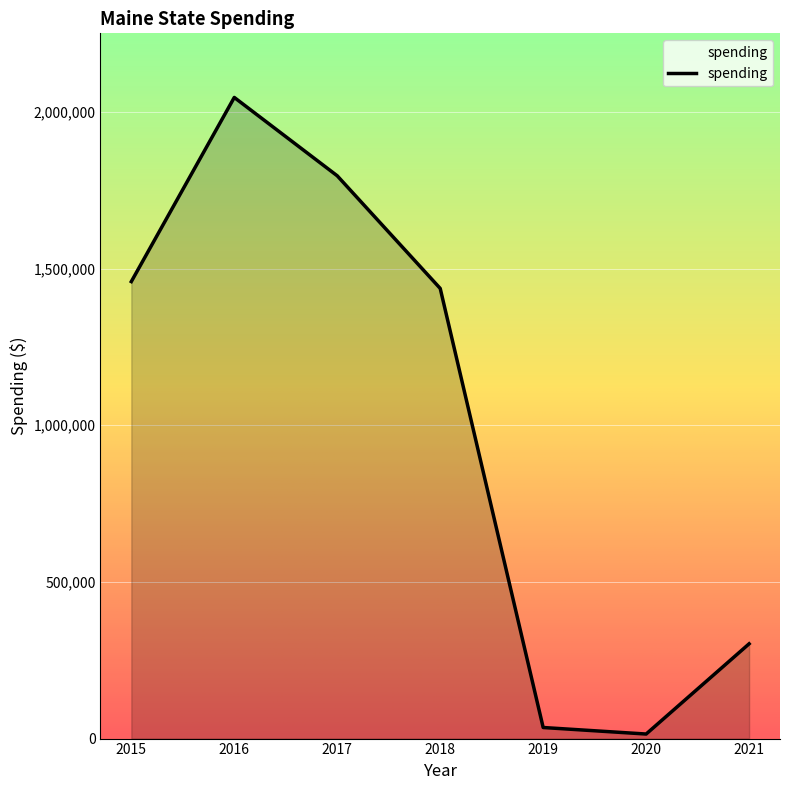

Does the chart display data point markers on the line(s)?

No